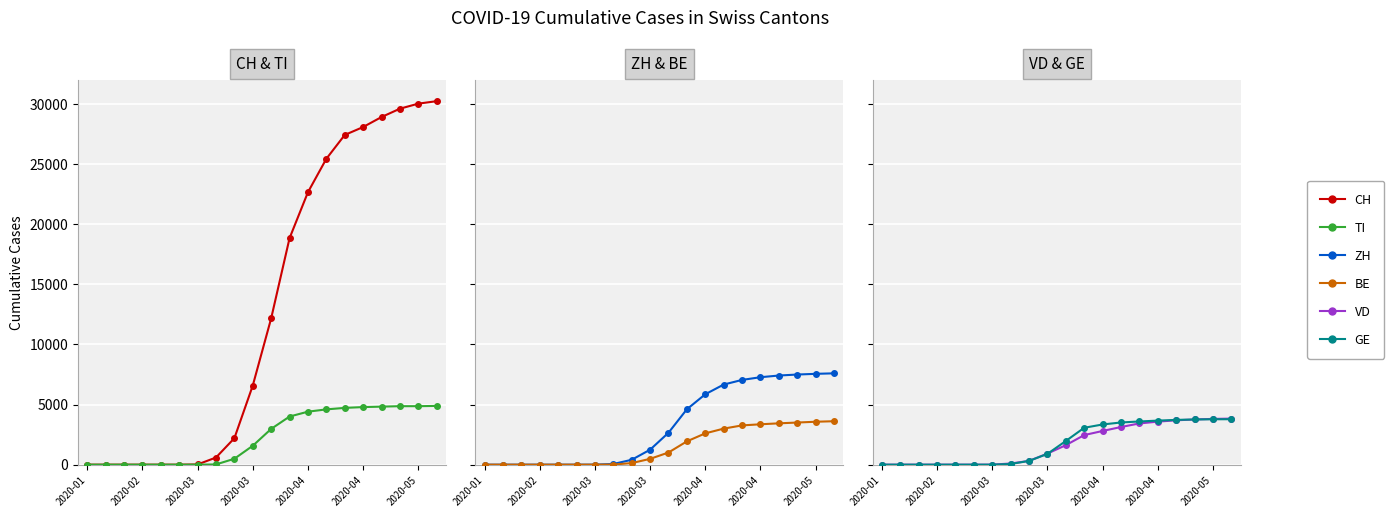

Is it true that BE equals 967 at 19?

False